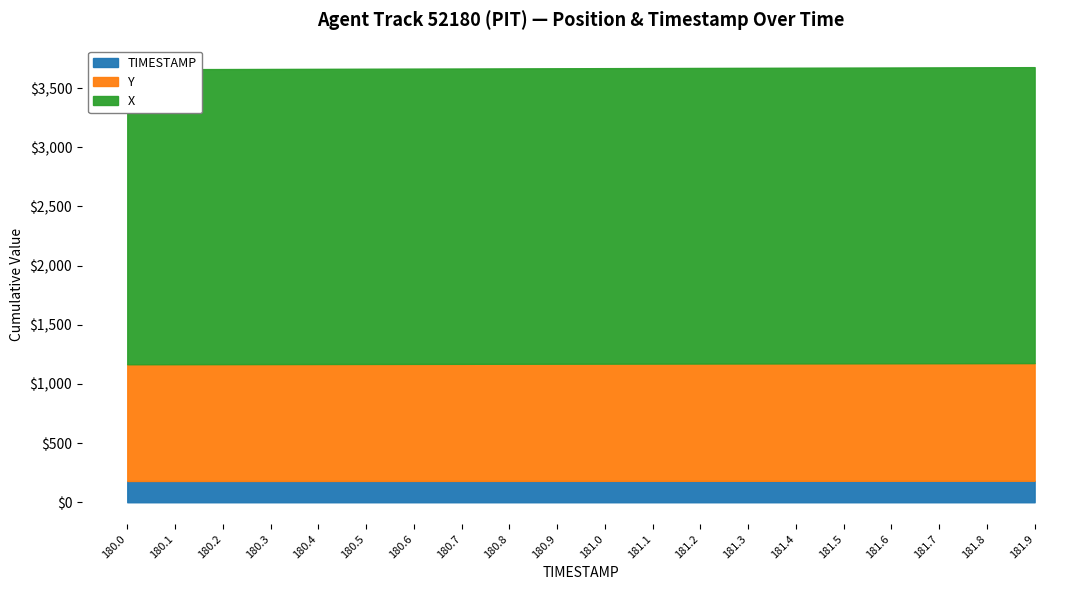

True or false: TIMESTAMP and X cross at least once.

False